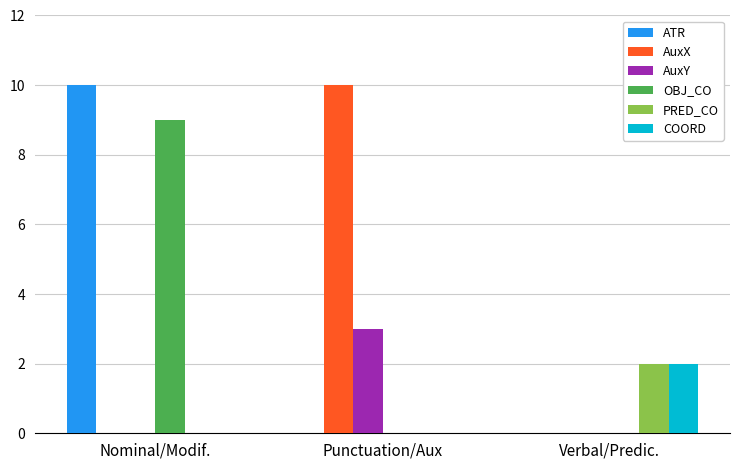

Between Punctuation/Aux and Verbal/Predic., which series saw the biggest shift?

AuxX